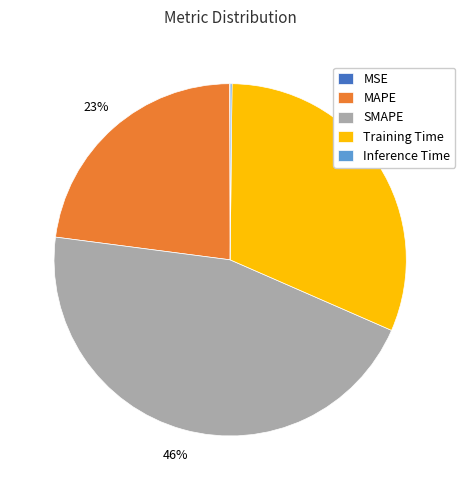

To the nearest percent, what percentage of the pie is MAPE?

23%